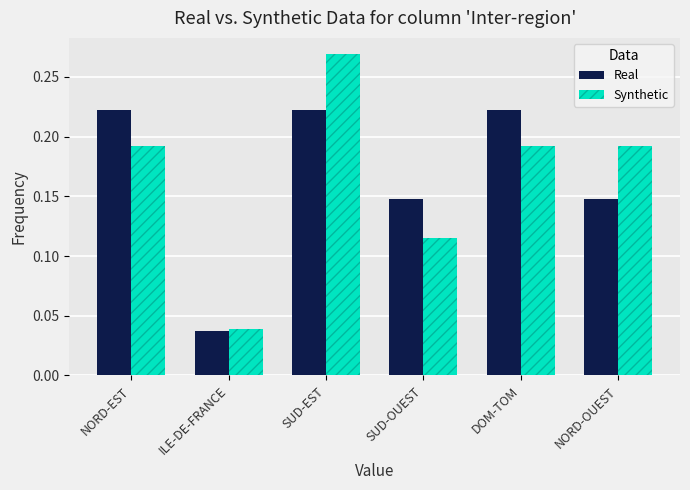

At which category is the sum across all series the highest?

SUD-EST